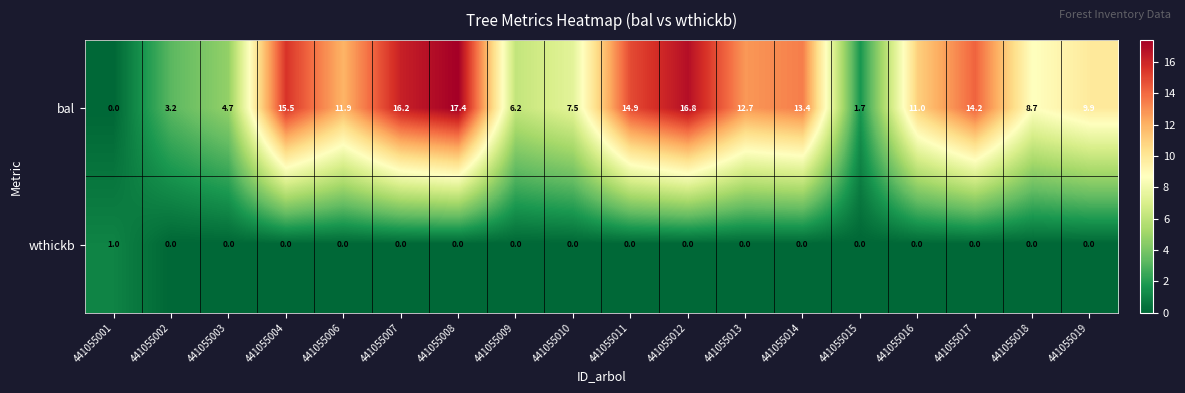

Which series has the largest total across all categories?

bal